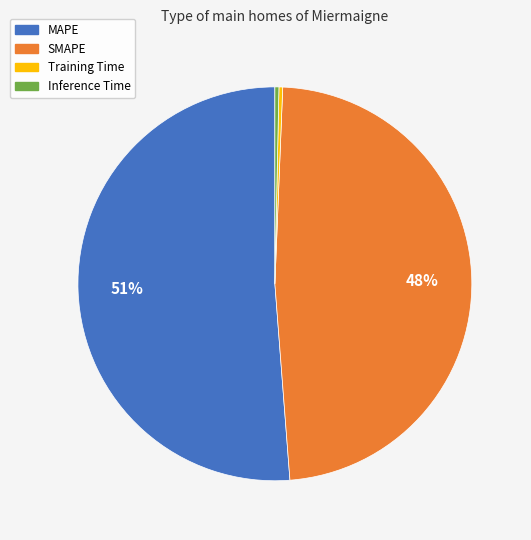

Combined, do MAPE and SMAPE account for over 50%?

Yes